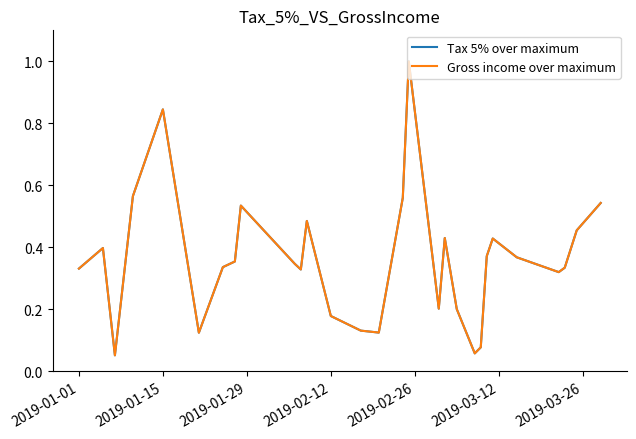

Which series has the widest spread of values?

Tax 5% over maximum